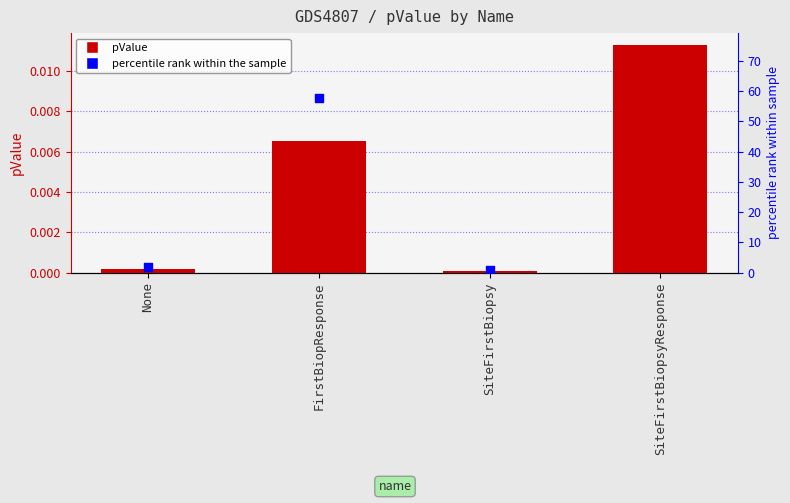

What are all the series names shown in the legend?

pValue, percentile rank within the sample